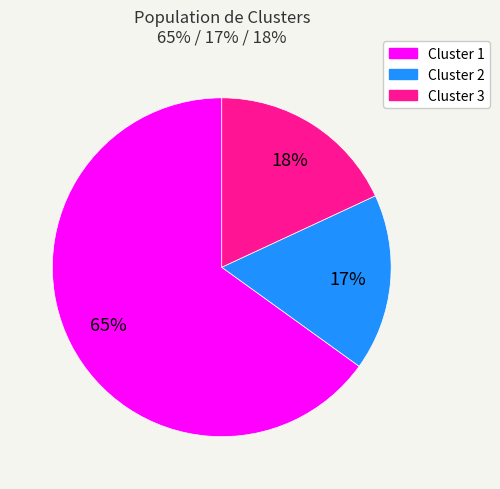

How many segments does this pie chart have?

3